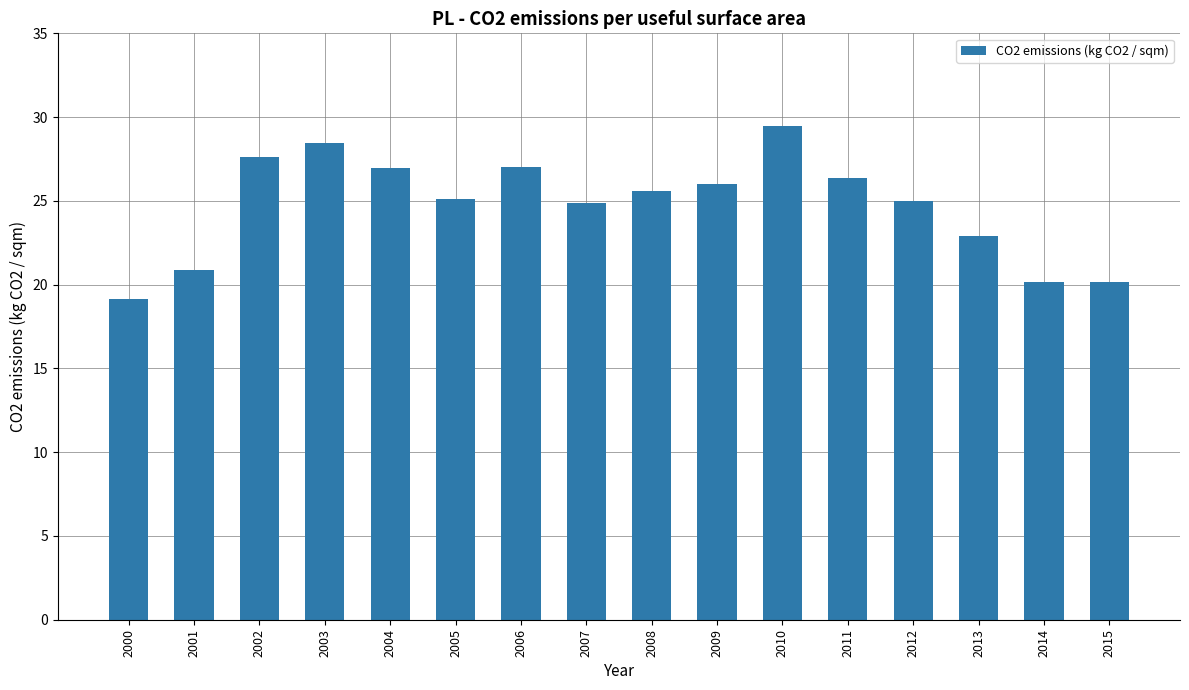

Read the value at 2010.

29.4